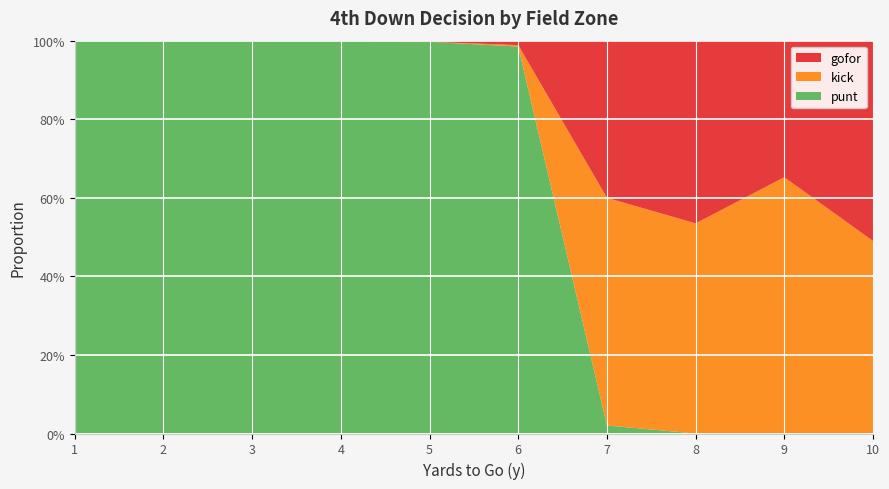

Reading left to right, what are all the values shown in this chart?

punt: 1.0	1.0	1.0	1.0	1.0	1.0	0.0	0.0	0.0	0.0
kick: 0.0	0.0	0.0	0.0	0.0	0.0	0.6	0.5	0.7	0.5
gofor: 0.0	0.0	0.0	0.0	0.0	0.0	0.4	0.5	0.3	0.5